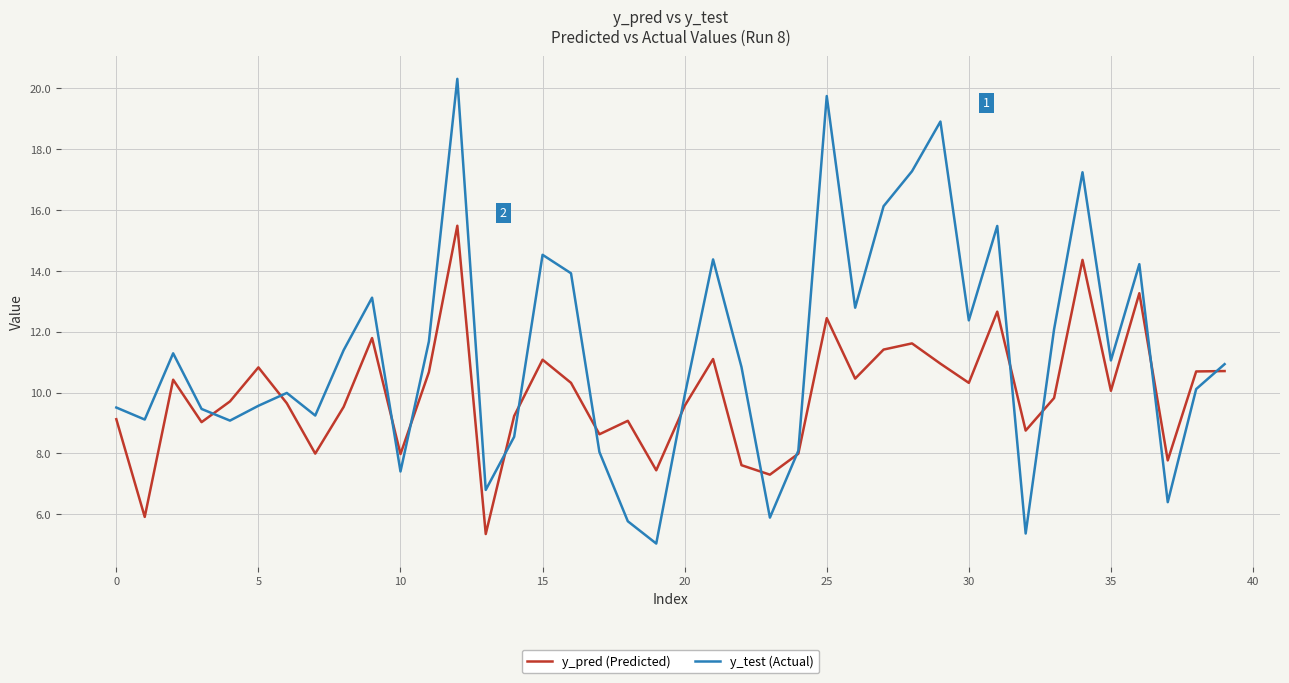

What is the maximum value for y_pred (Predicted)?

15.5